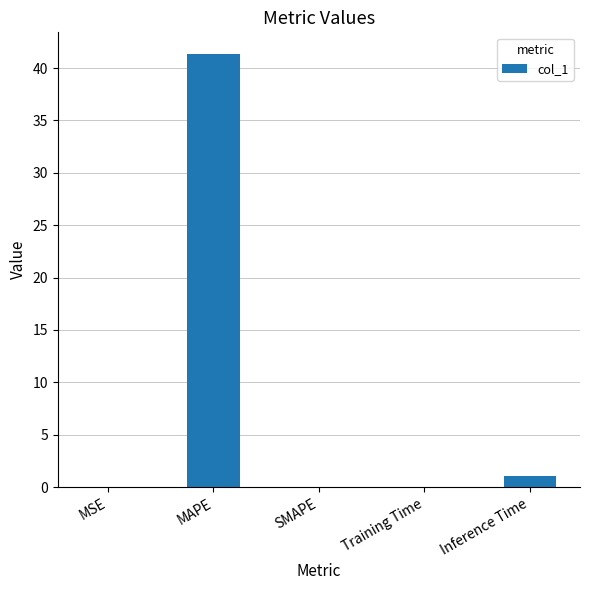

Between MAPE and MSE, which is larger?

MAPE